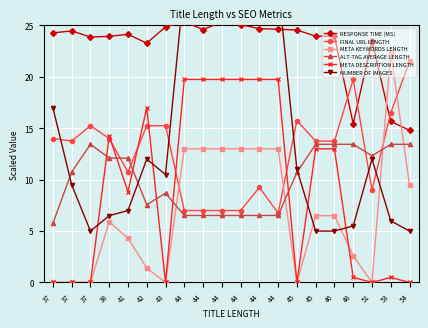

How many positive values does the META DESCRIPTION LENGTH series have?

13